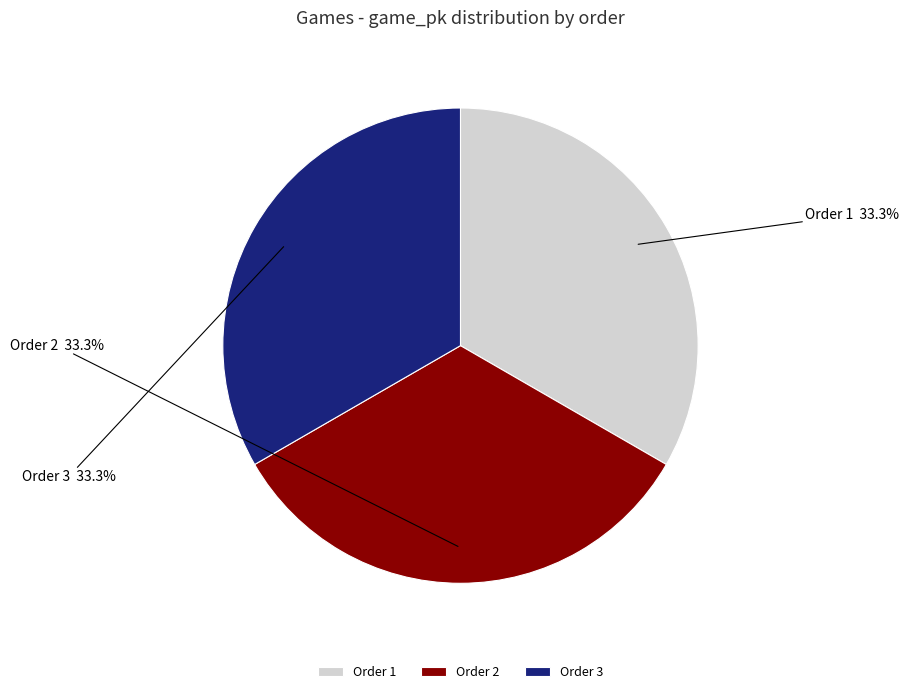

Is there a majority slice in this chart?

No